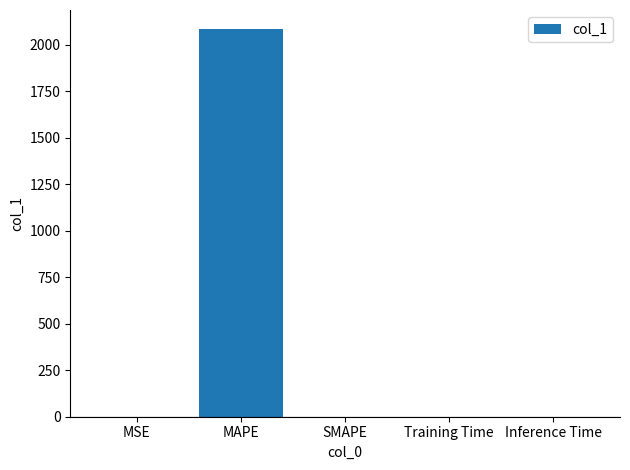

True or false: the data shows 0.0 at SMAPE.

True